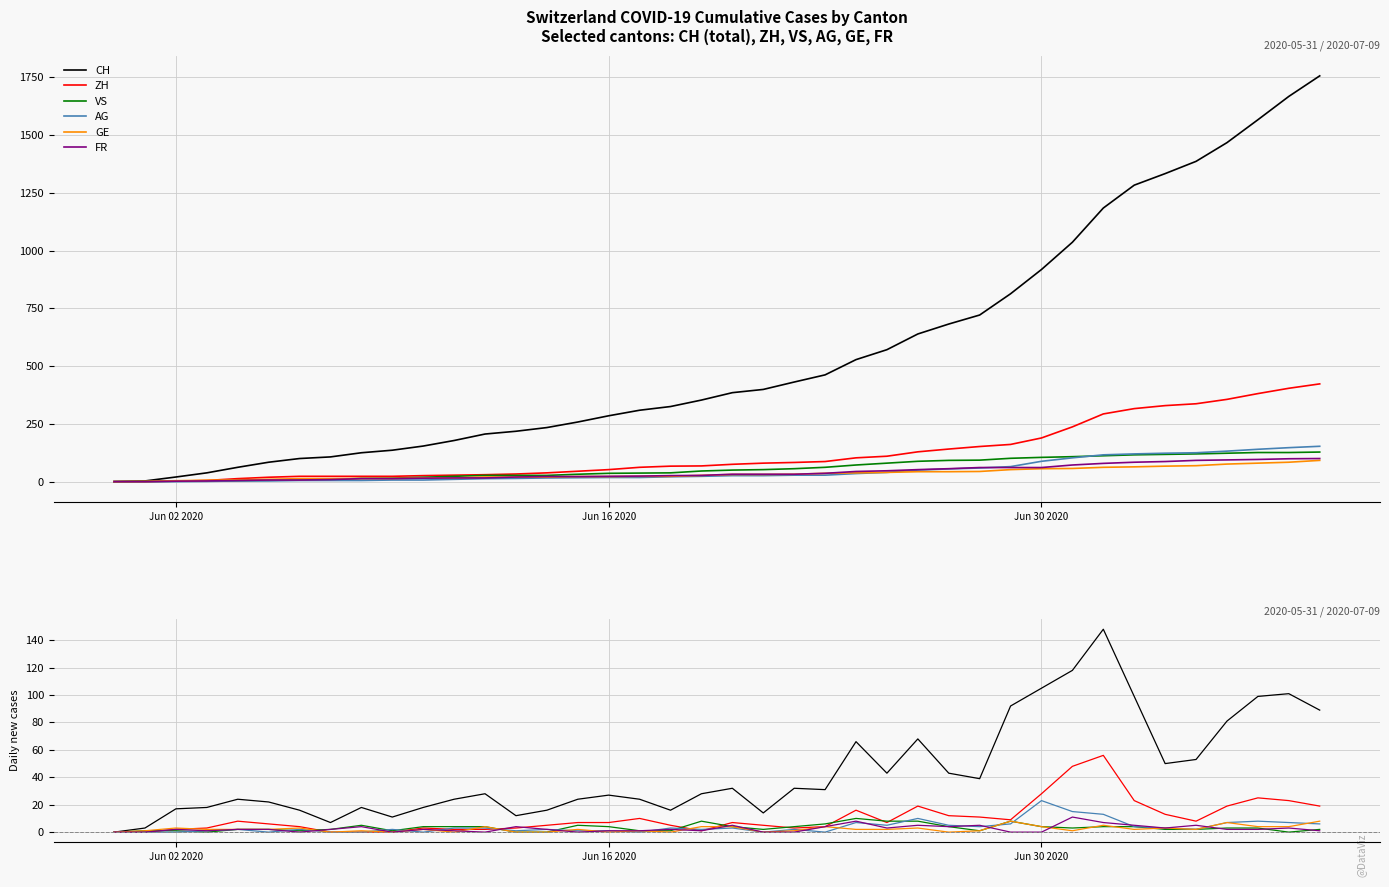

How many categories are shown in the chart?

40